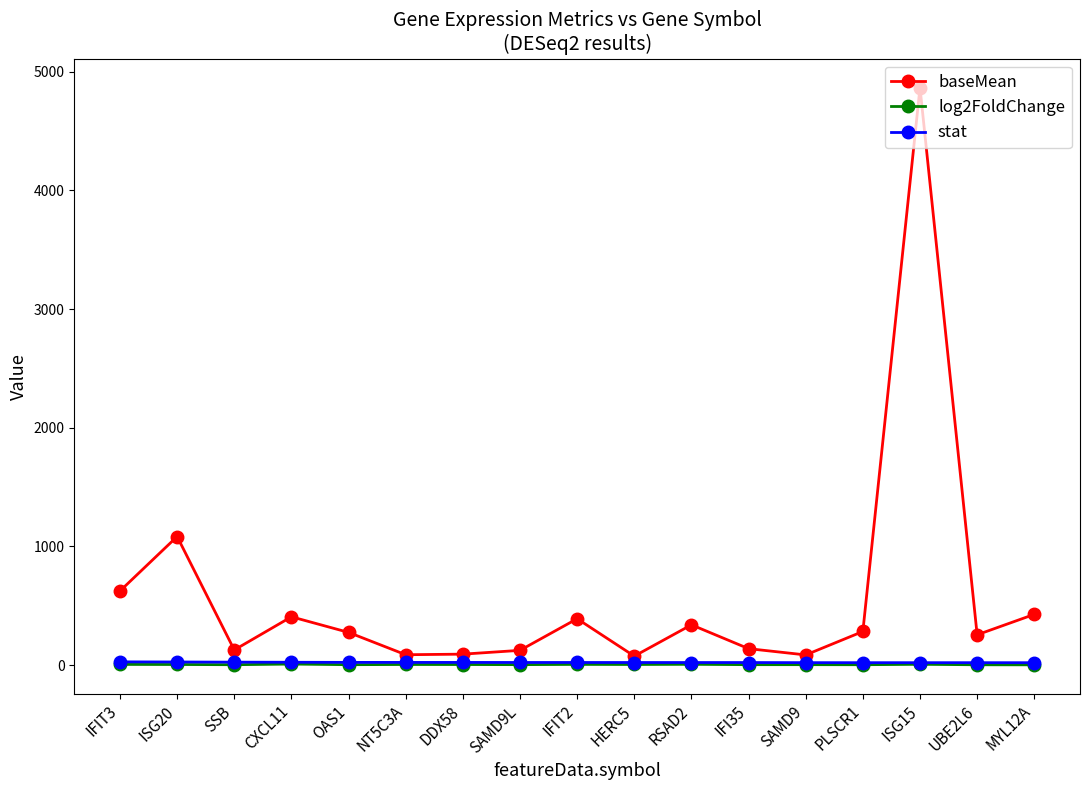

Where is baseMean nearest to the value 2471?

ISG20